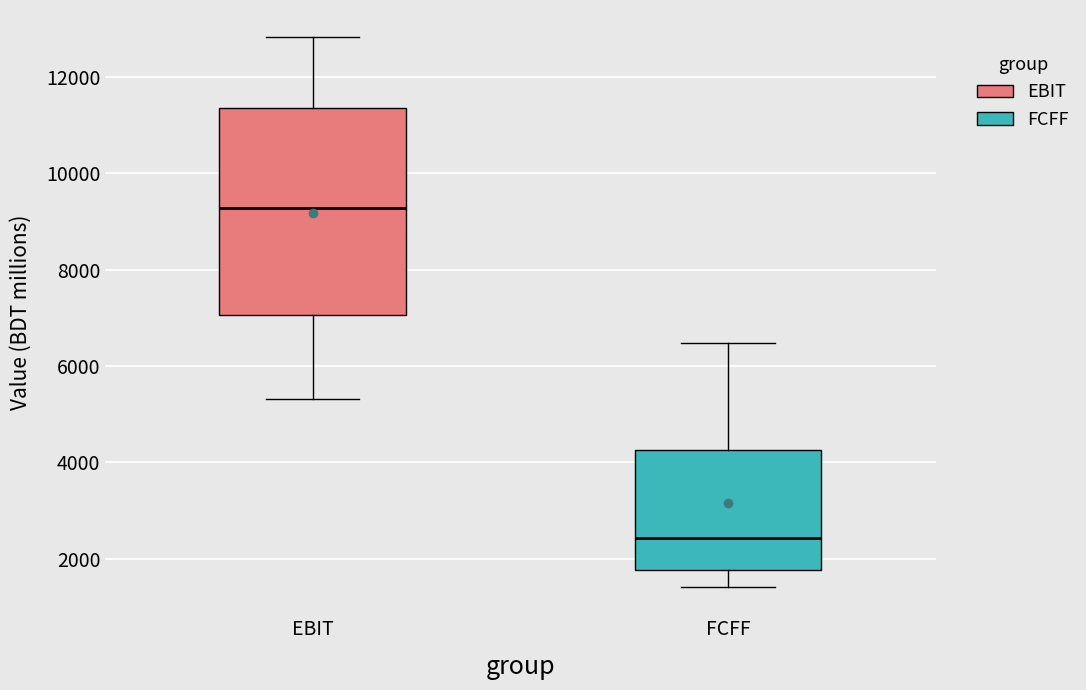

Which box is the tallest, from its lower edge to its upper edge?

EBIT